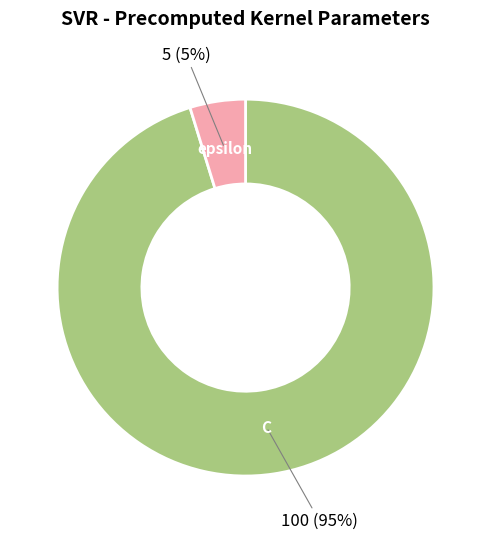

What is the ratio of the value at epsilon to the value at C?

0.1